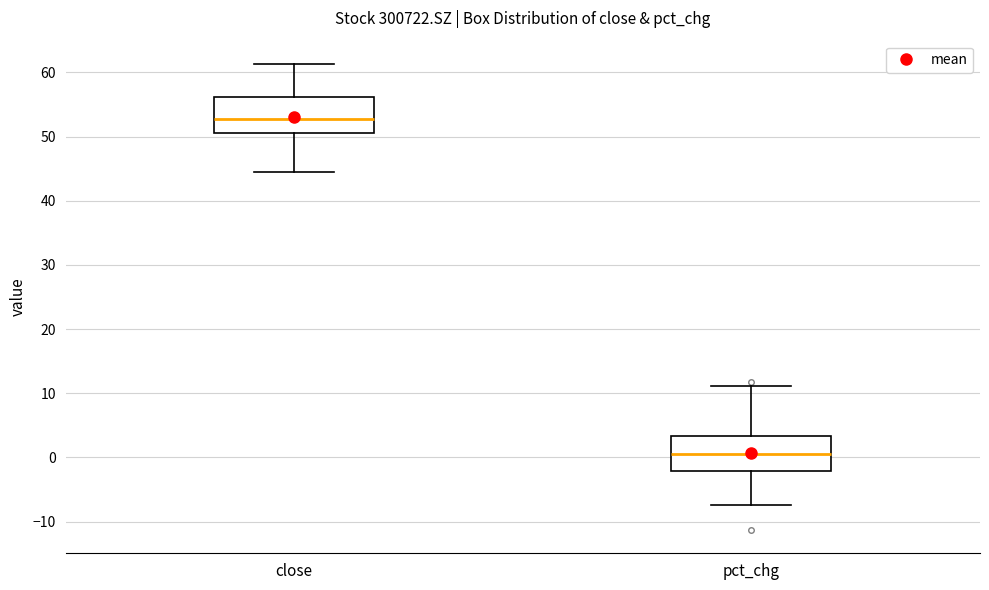

Which box has the lowest median line?

pct_chg